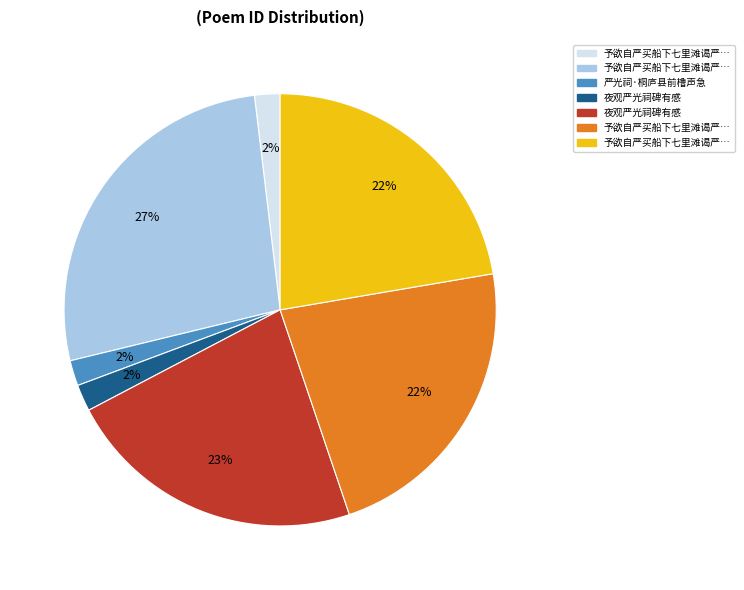

To the nearest percent, what is the average slice percentage?

14%